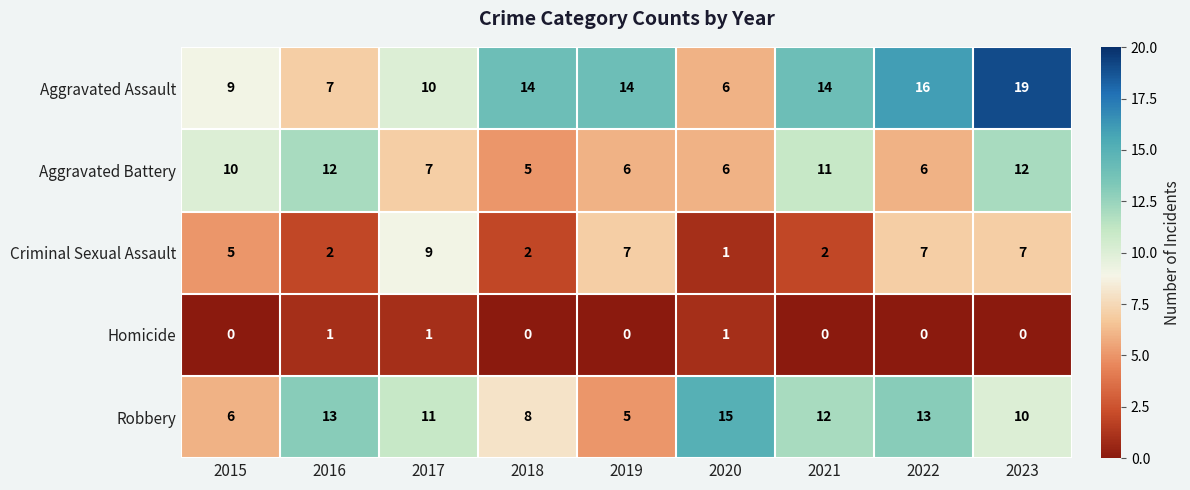

Which category has the highest value across all series?

2023